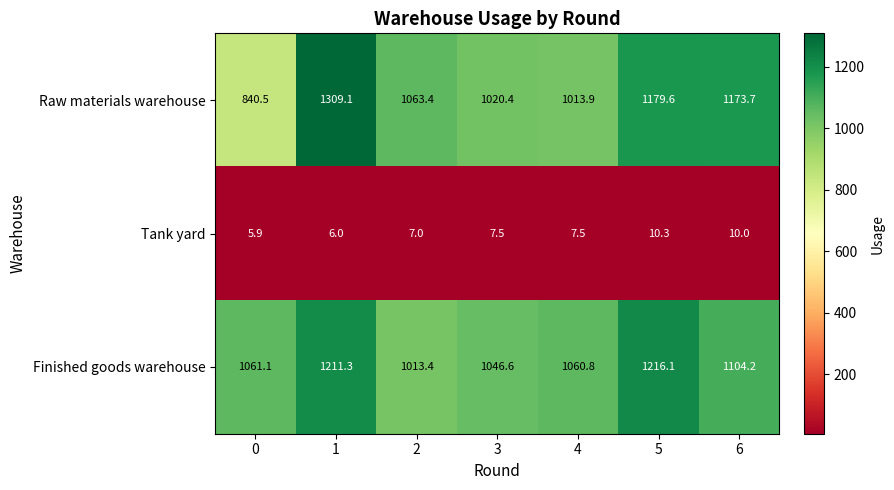

What is the spread (max minus min) of values at 3?

1039.1